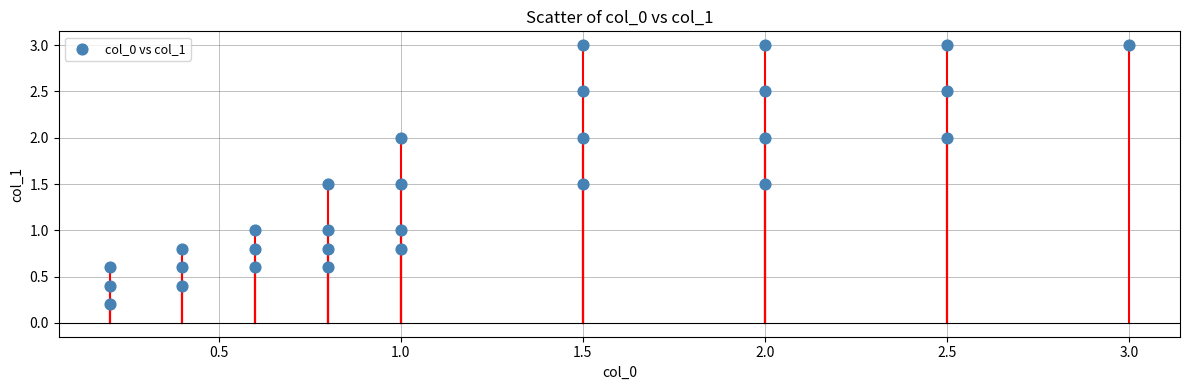

What is the range of Y values (max minus min)?

2.8